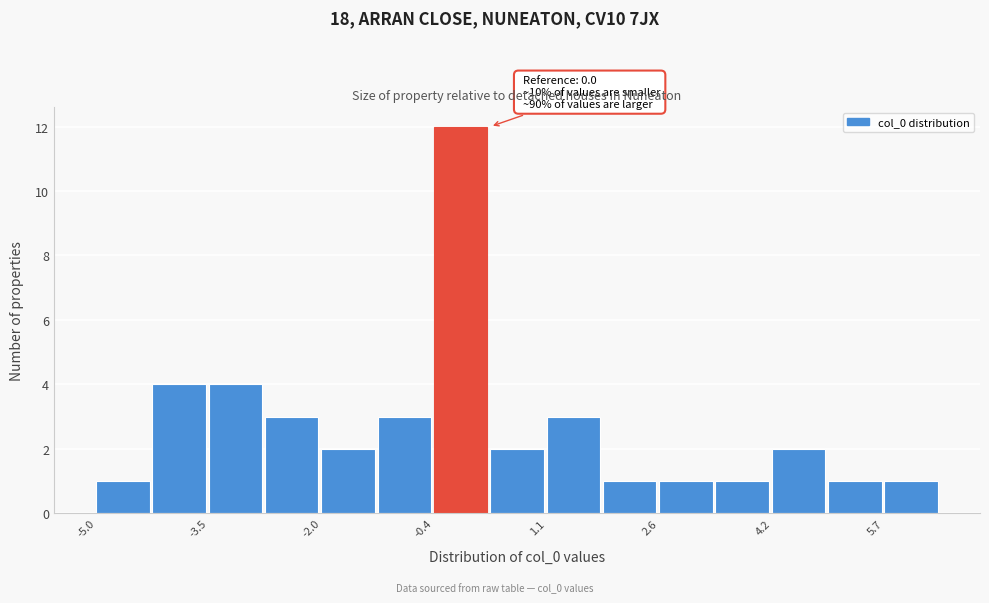

Around what value on the x-axis is the tallest bar? Give the approximate position of its centre, as read against the axis.

0.0